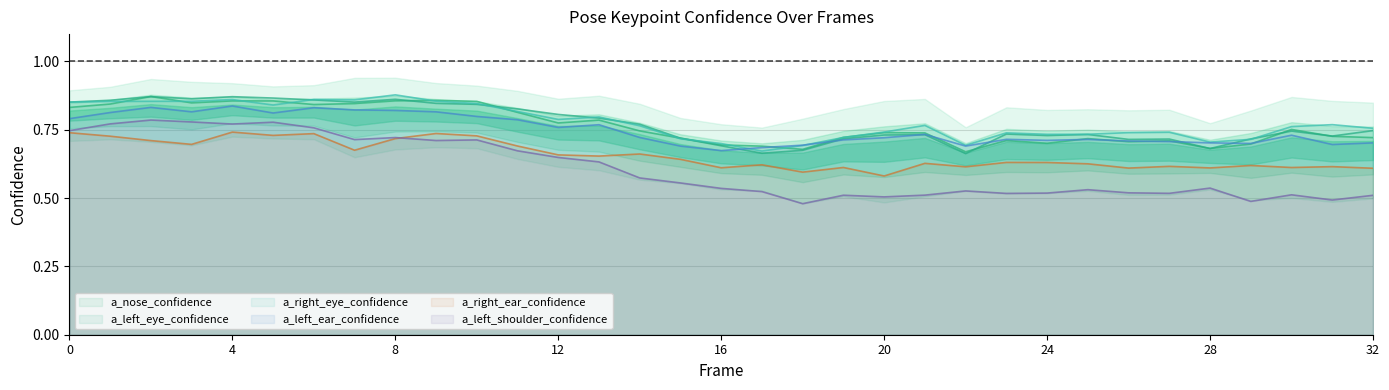

Between 4 and 26, which series saw the biggest shift?

a_left_shoulder_confidence